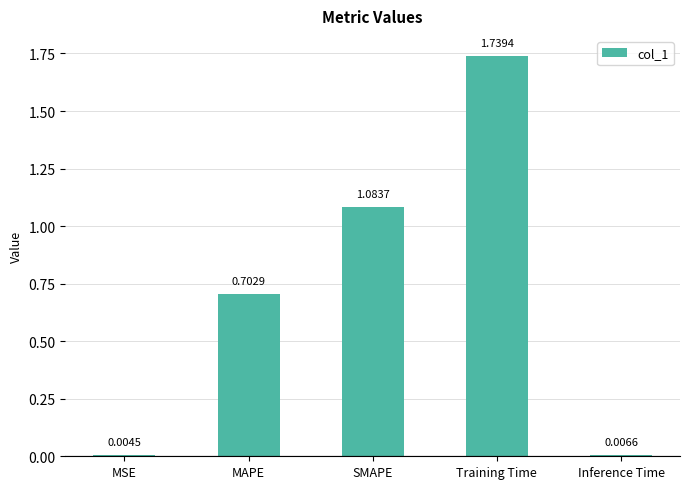

What is the sum of all values?

3.5